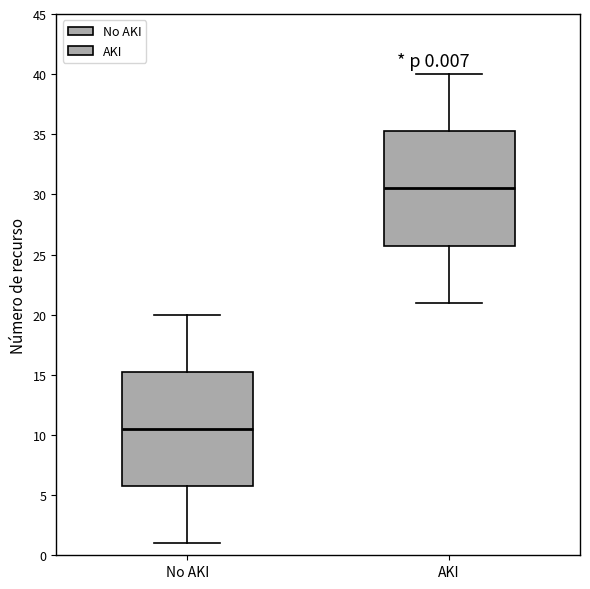

Which box's median line is the lowest?

No AKI